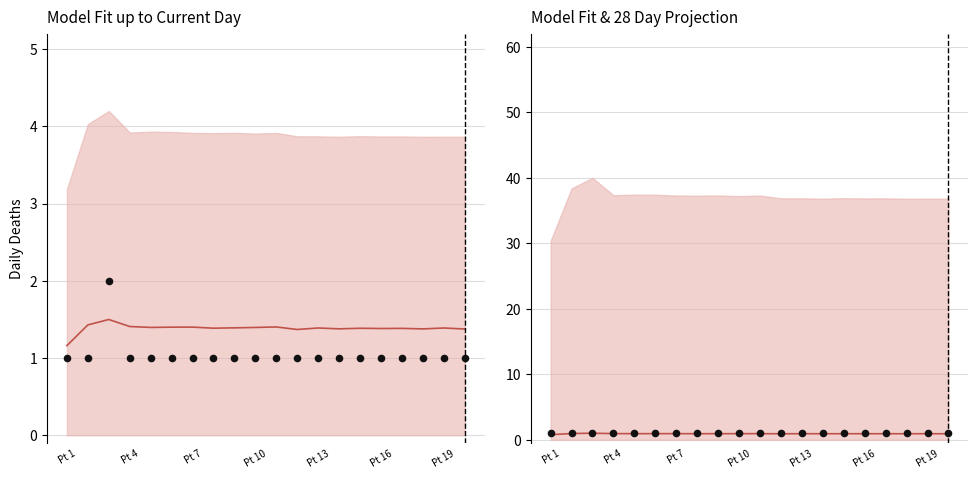

Which series reaches the maximum Y coordinate?

Model fit